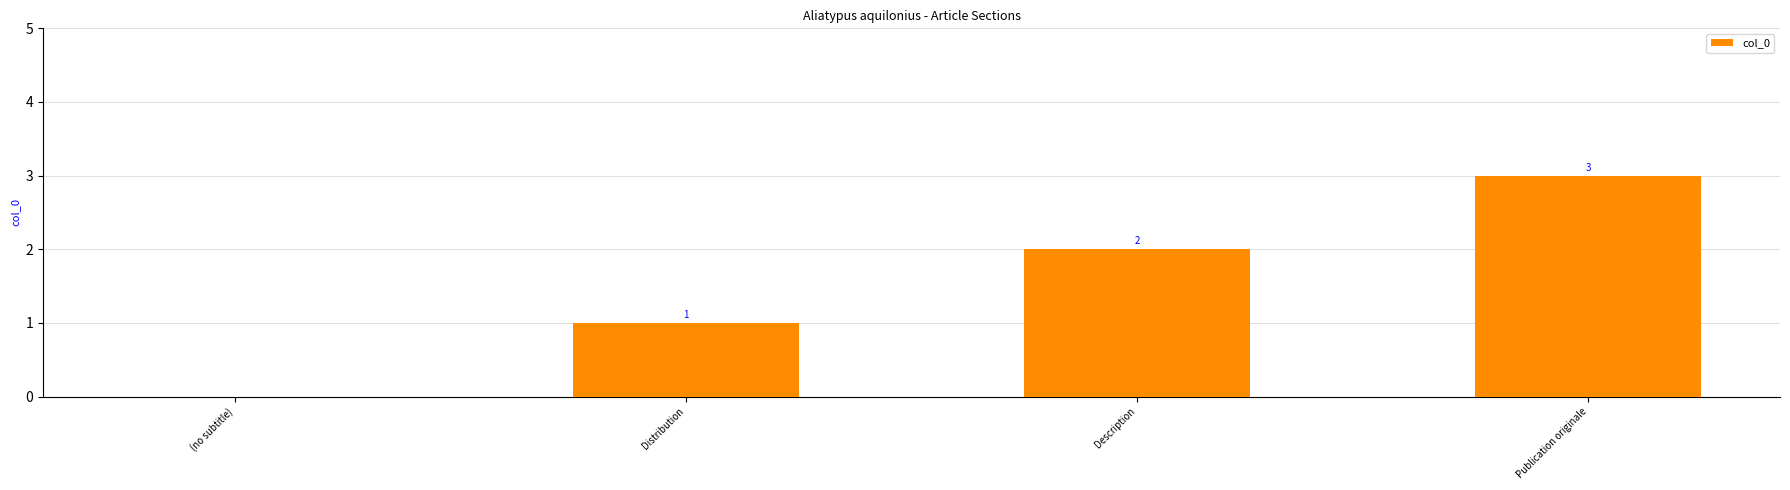

Which label corresponds to the largest value in the chart?

Publication originale